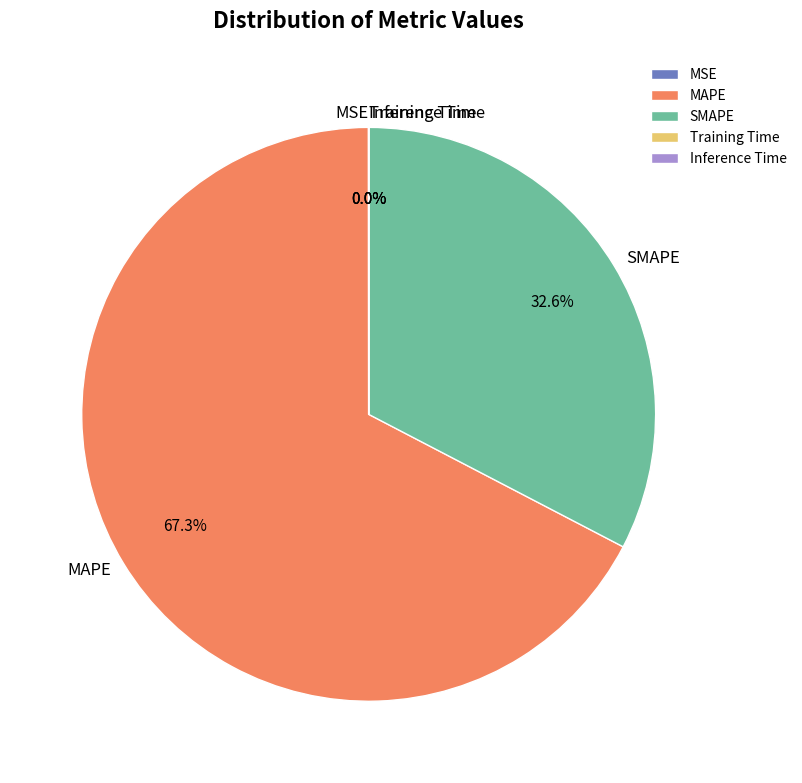

What percentage do MAPE and SMAPE together represent?

100.0%